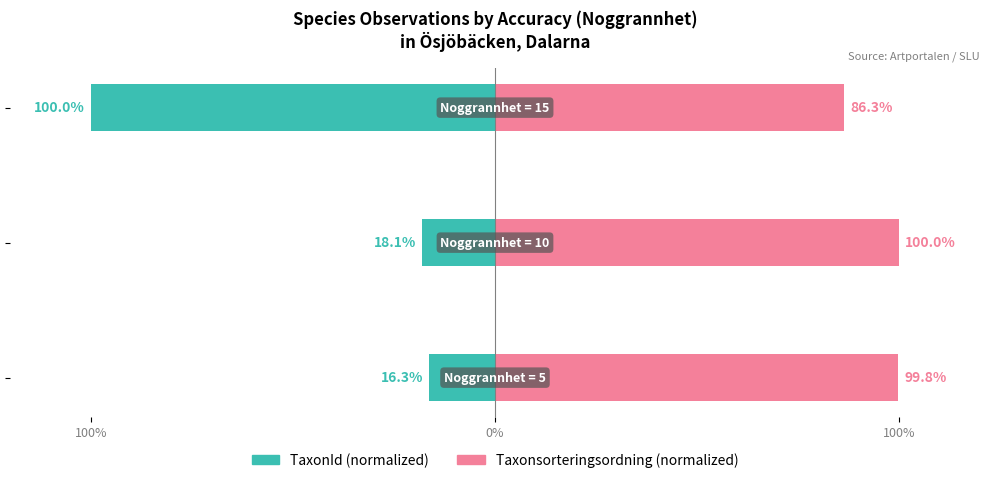

Is the value of Taxonsorteringsordning (normalized) at 100% greater than the value of TaxonId (normalized) at 100%?

Yes